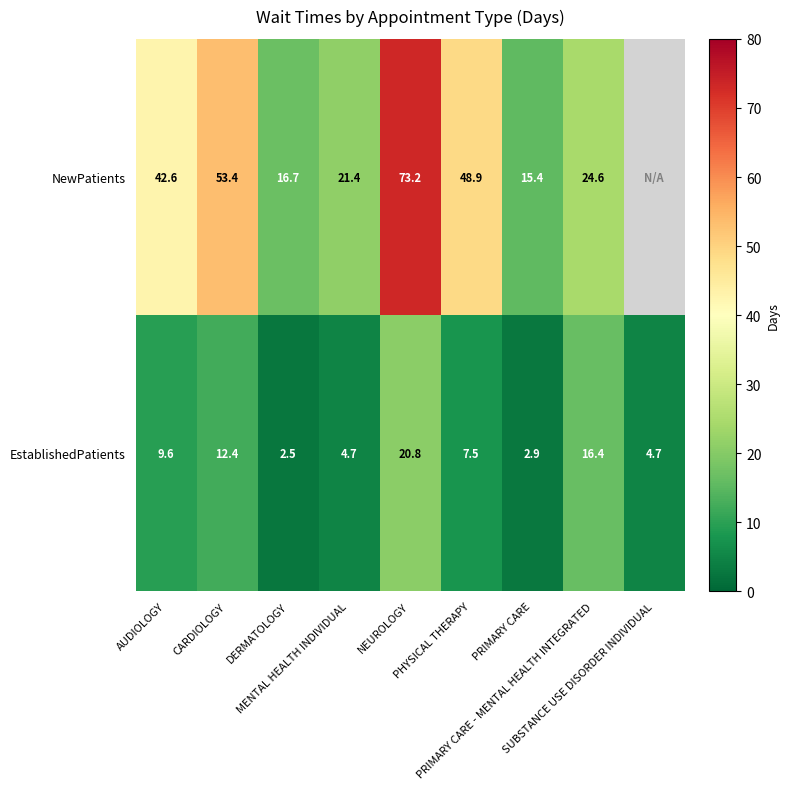

What is the difference between the highest and lowest values at AUDIOLOGY?

33.0